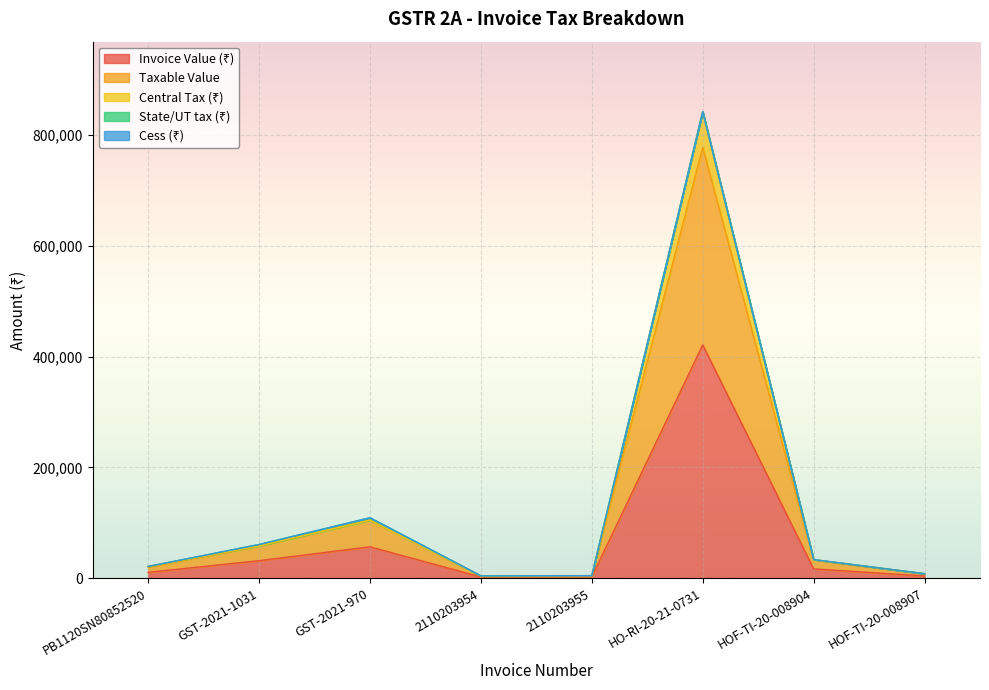

At which category is the sum across all series the highest?

HO-RI-20-21-0731